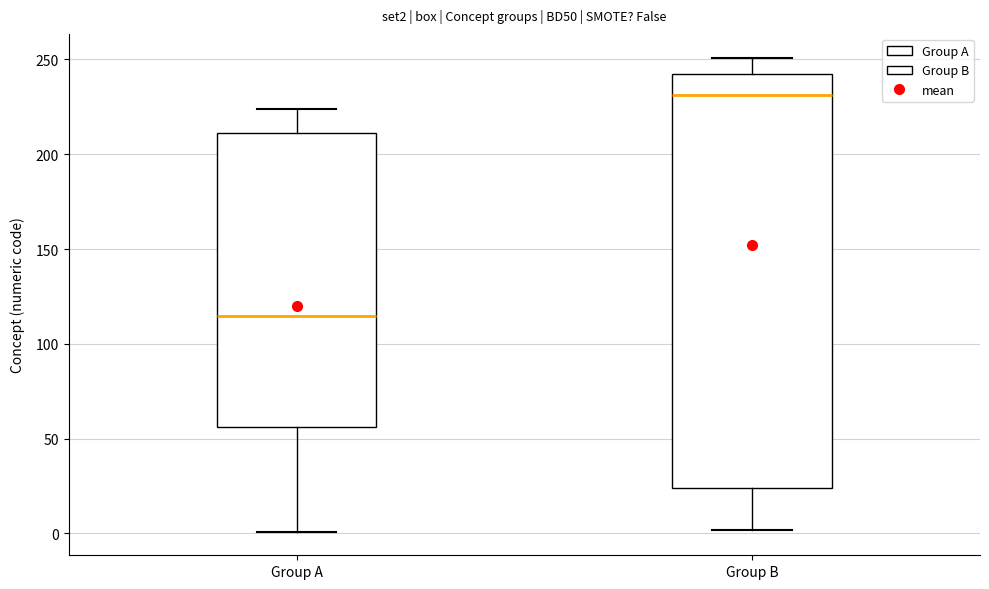

Which box has the lowest median line?

Group A